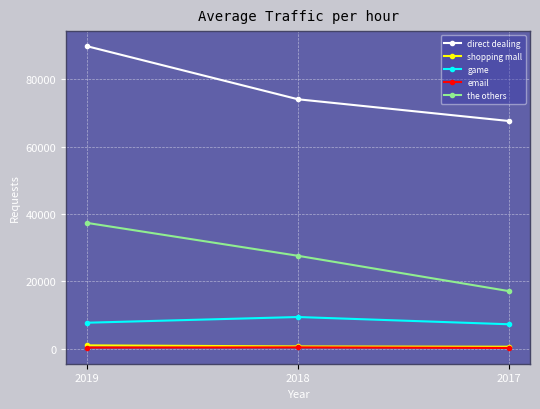

Rank the categories by the others value from lowest to highest.

2017, 2018, 2019